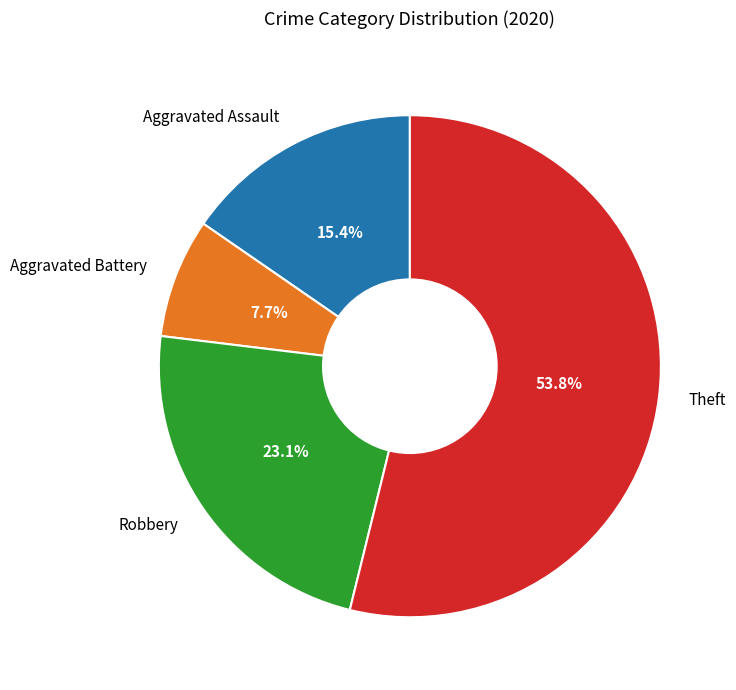

Which category has the biggest portion of the pie?

Theft